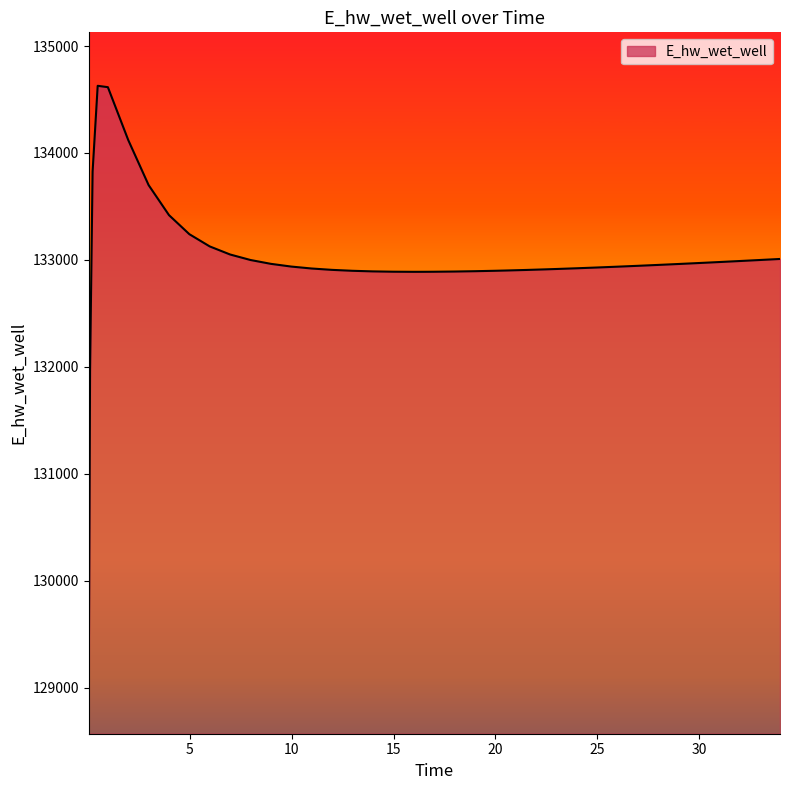

What is the maximum value shown in the chart?

134628.1